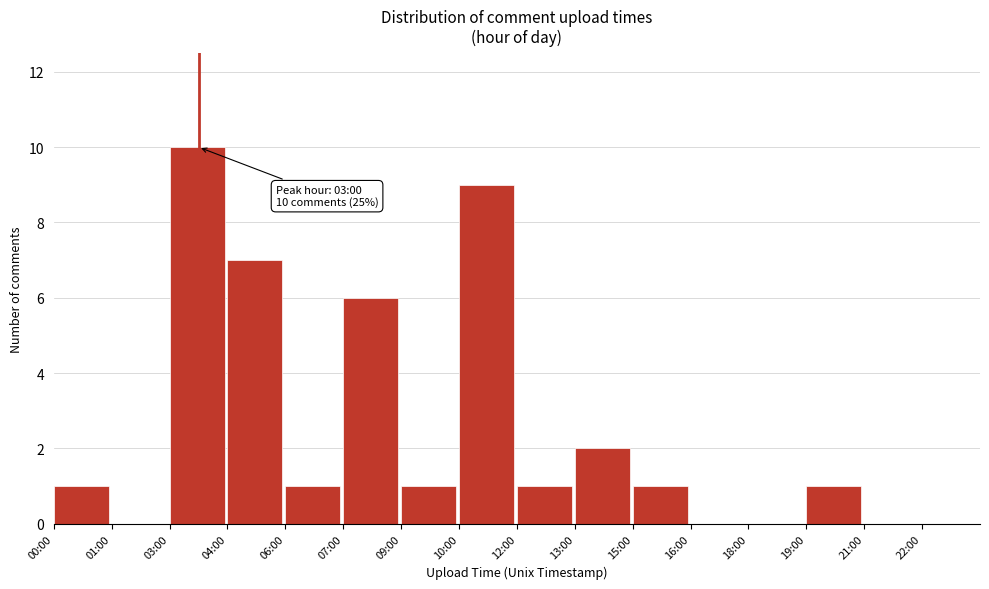

Reading right to left, list all the values displayed in this chart.

22:00=0	21:00=0	19:00=1	18:00=0	16:00=0	15:00=1	13:00=2	12:00=1	10:00=9	09:00=1	07:00=6	06:00=1	04:00=7	03:00=10	01:00=0	00:00=1